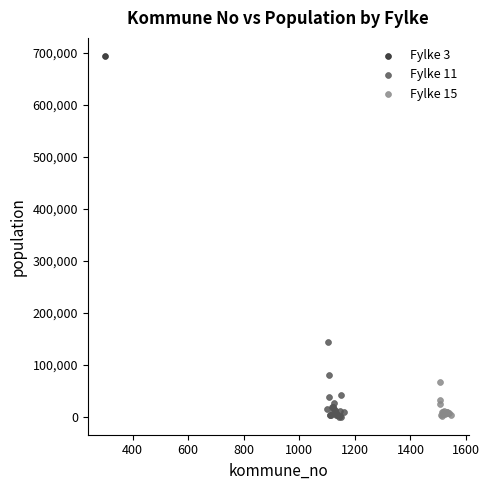

What are all the series names shown in the legend?

Fylke 3, Fylke 11, Fylke 15